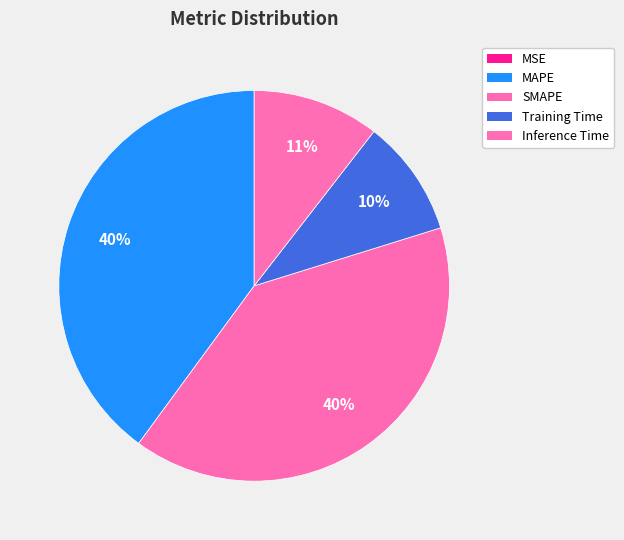

How many slices are in this pie chart?

5